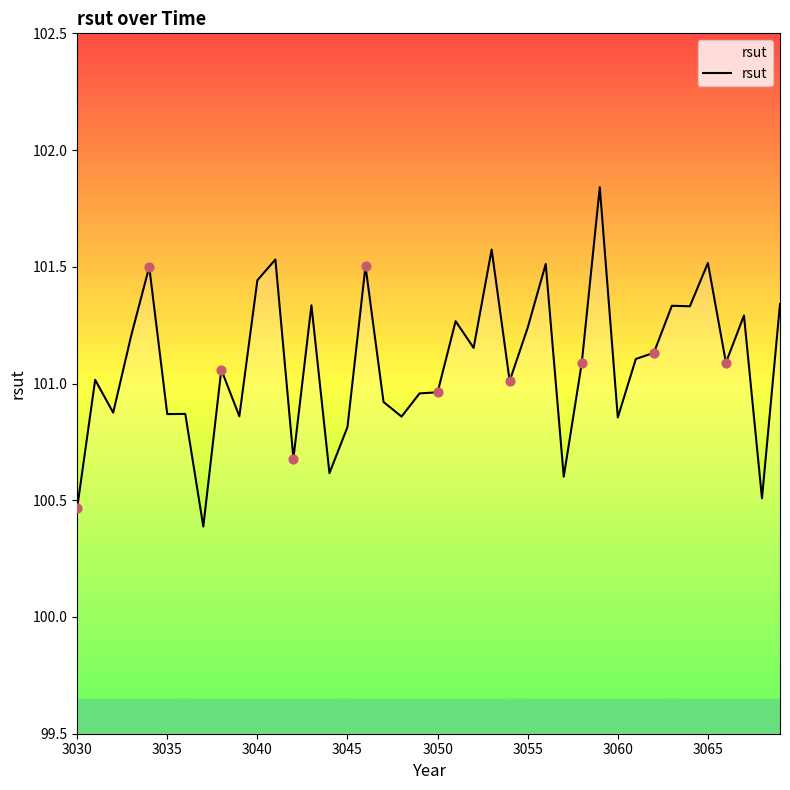

What is the smallest value displayed?

100.4